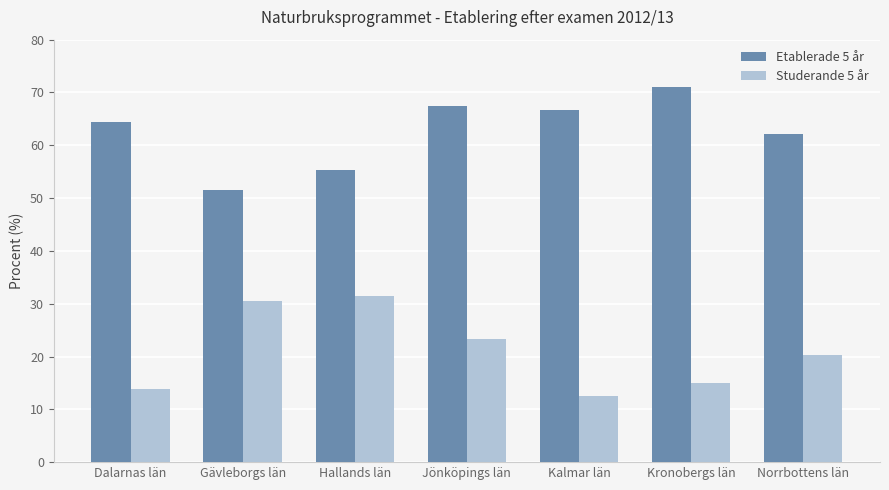

How many distinct data groups are displayed?

2